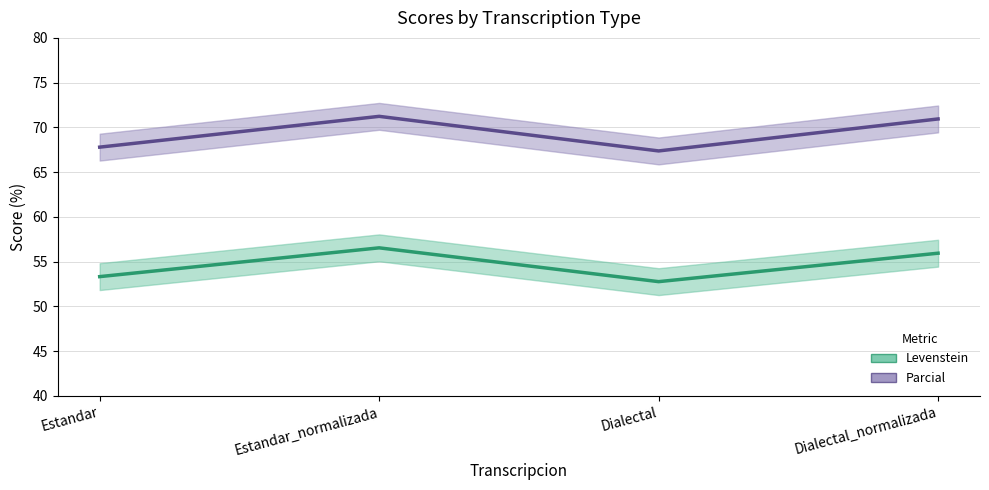

True or false: Parcial and Levenstein intersect in this chart.

False